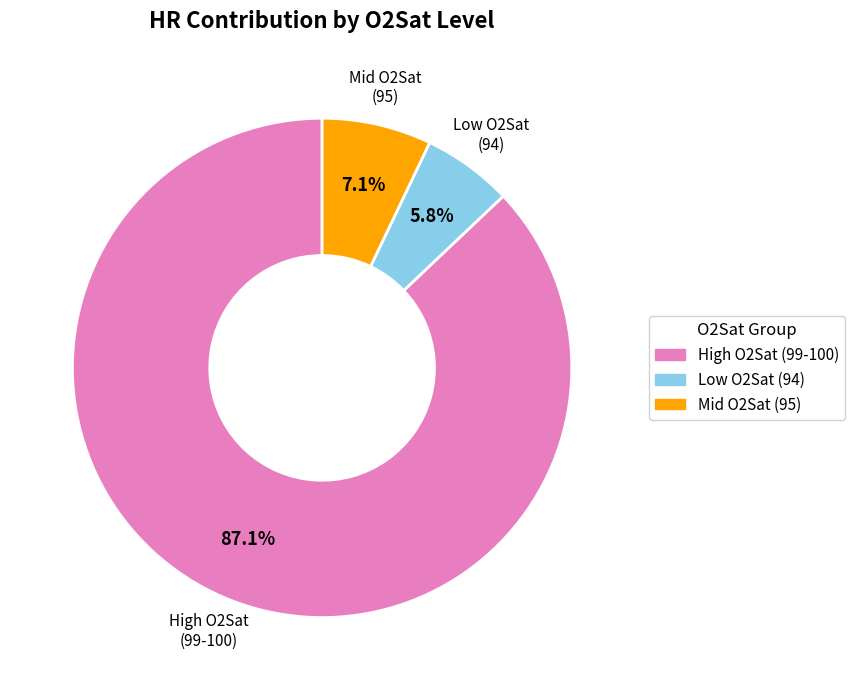

Is there any slice that represents more than half of the pie?

Yes